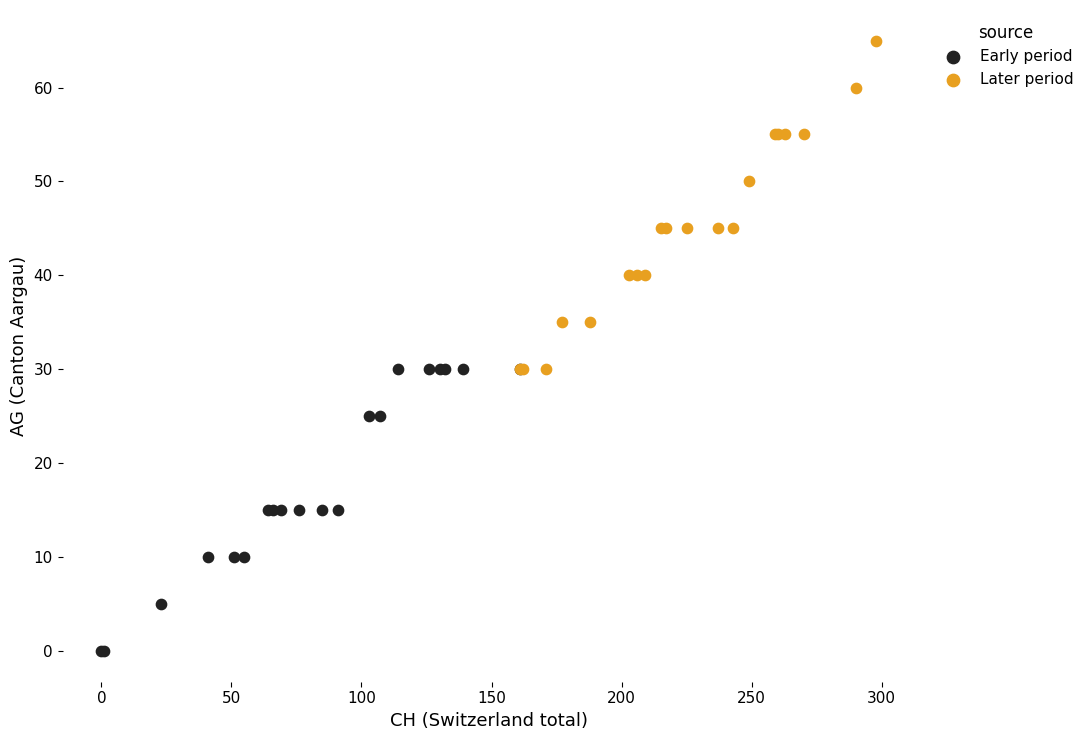

Which series has the largest Y range (max minus min)?

Later period